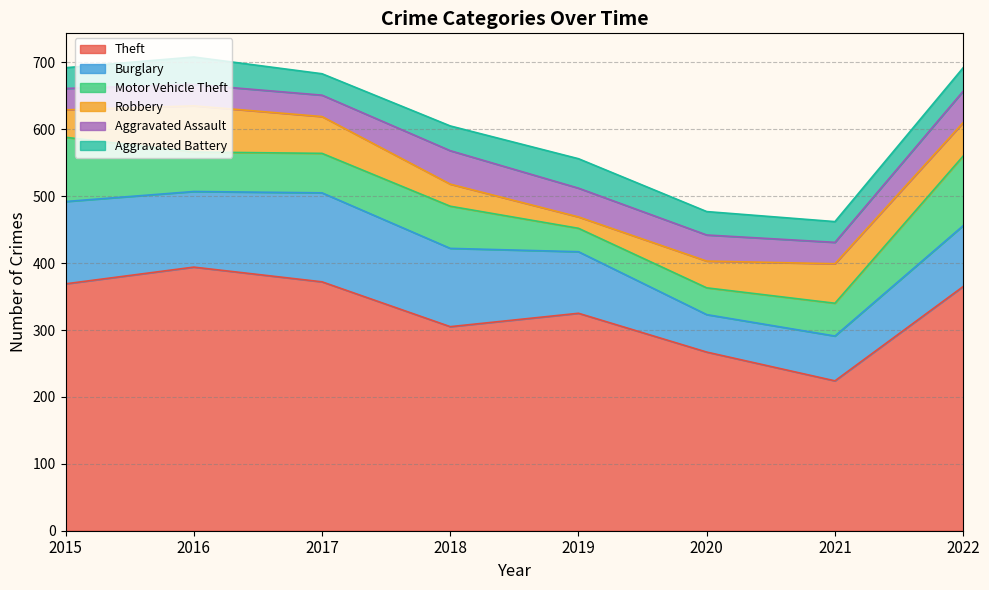

What is the value of the Burglary point at the 2nd from the left?

113